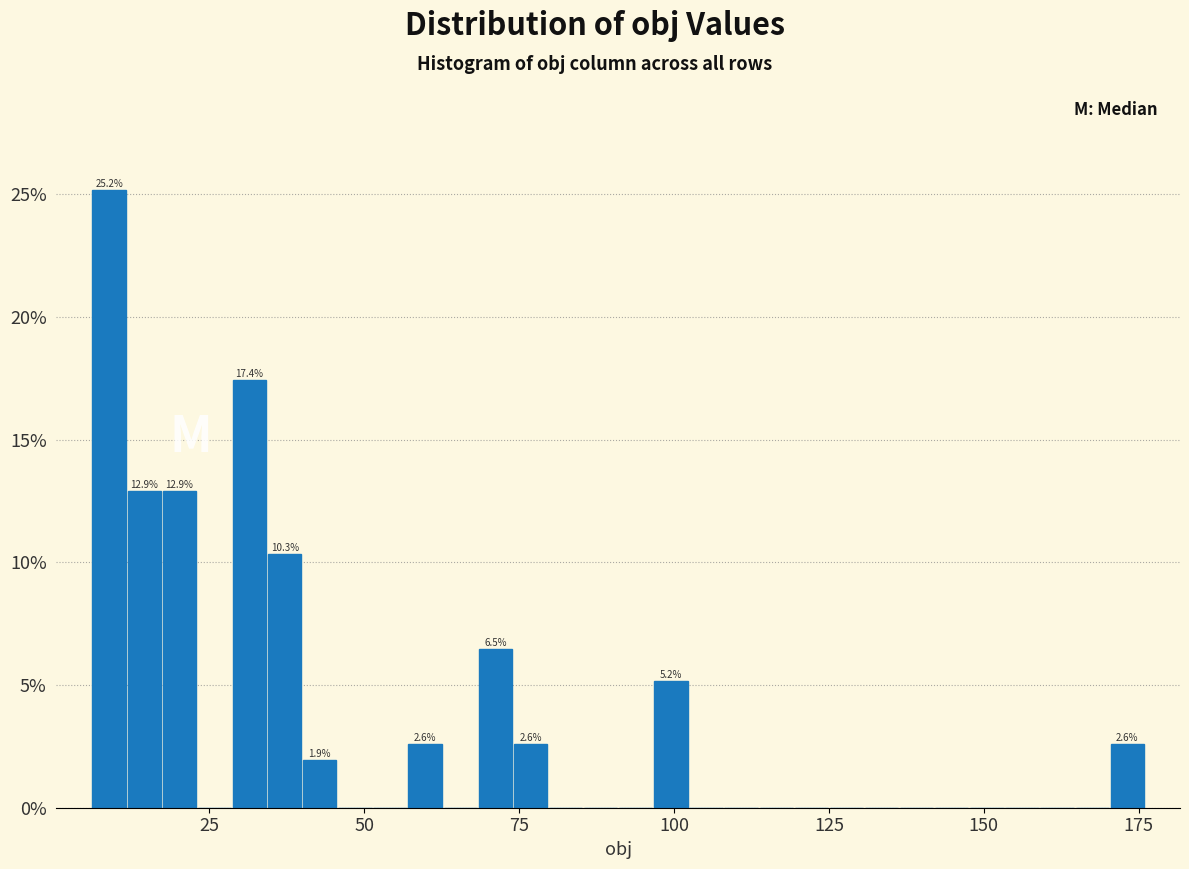

Read against the x-axis, roughly where is the centre of the tallest bar?

10